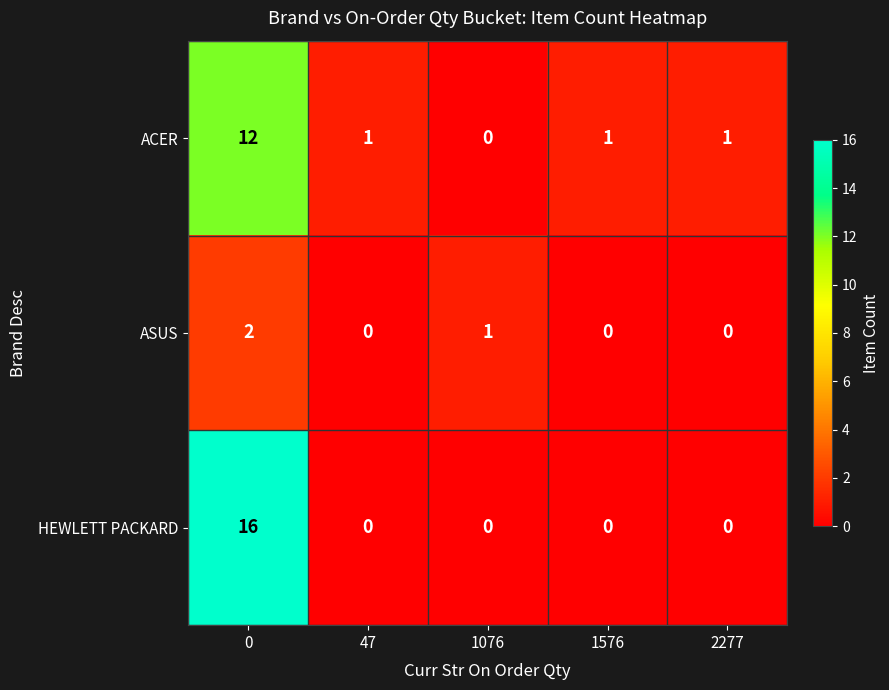

Reading left to right, transcribe all the data shown in this chart.

ACER: 0=12	47=1	1076=0	1576=1	2277=1
ASUS: 0=2	47=0	1076=1	1576=0	2277=0
HEWLETT PACKARD: 0=16	47=0	1076=0	1576=0	2277=0